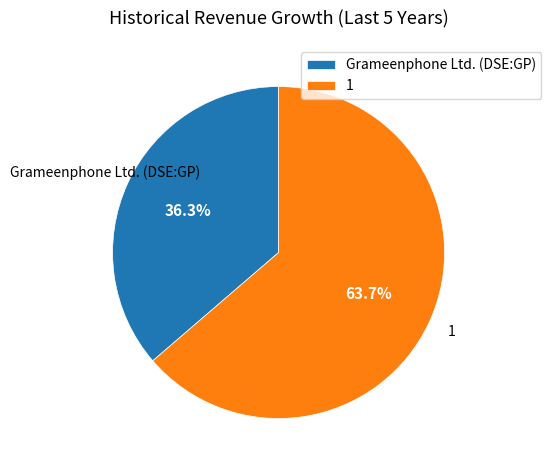

Combined, do 1 and Grameenphone Ltd. (DSE:GP) account for over 50%?

Yes